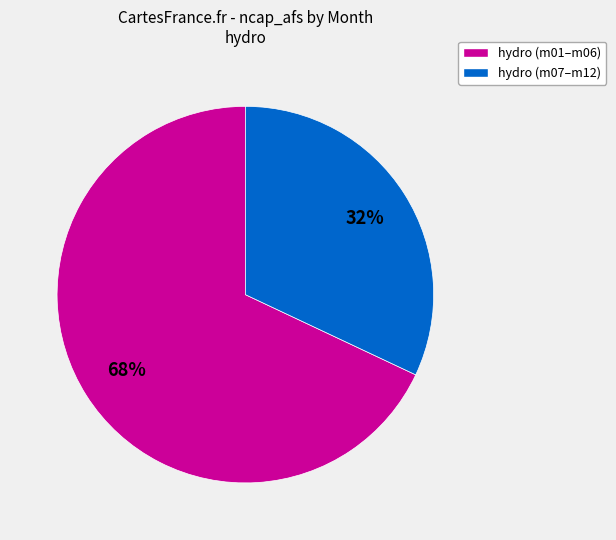

To the nearest percent, what is the average slice percentage?

50%